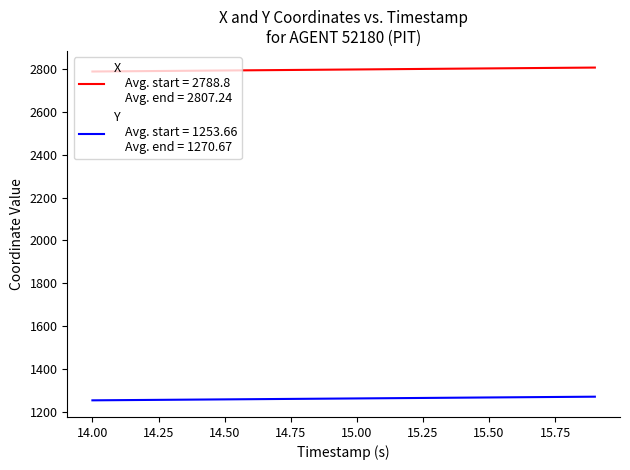

What is the minimum value shown in the chart?

1253.7